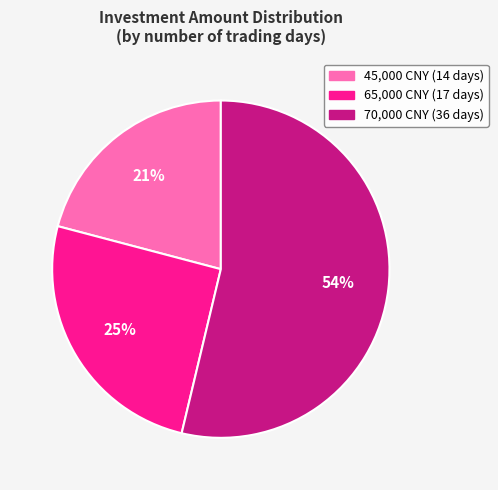

Is there any slice that represents more than half of the pie?

Yes